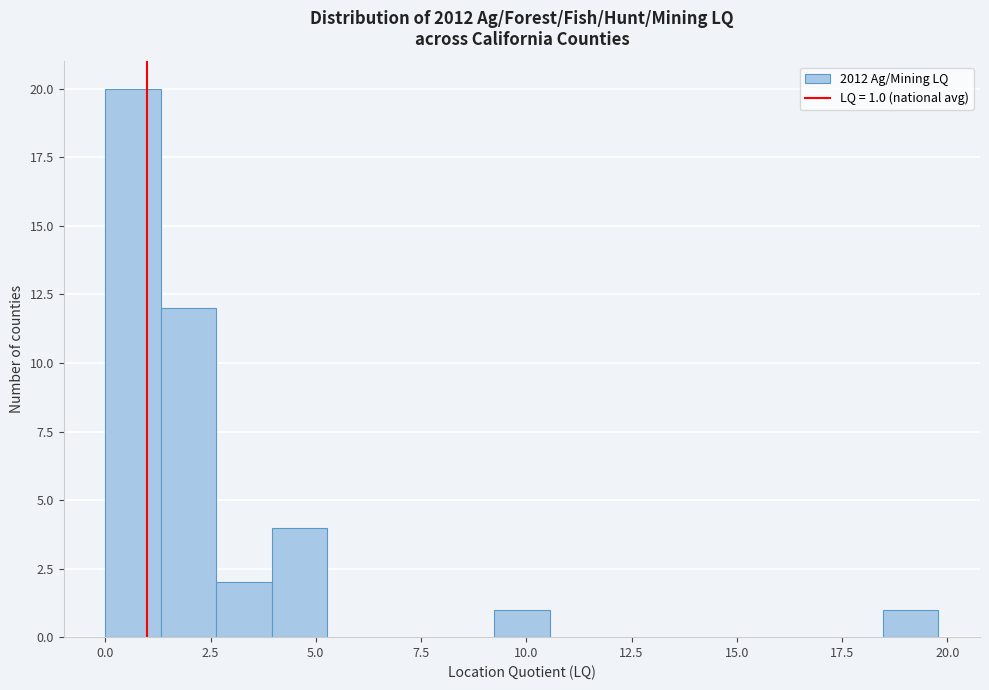

Read against the x-axis, roughly where is the centre of the tallest bar?

0.5